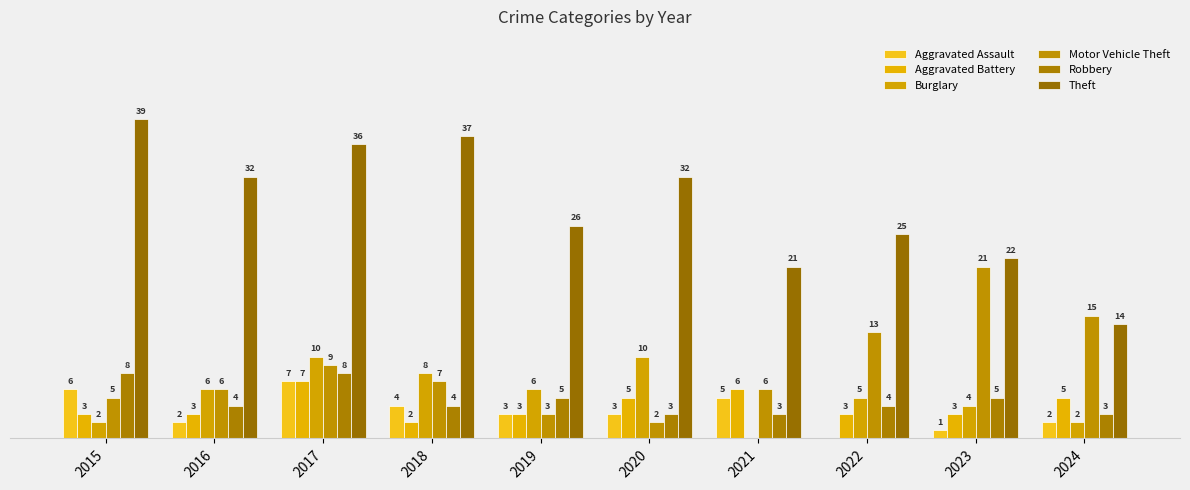

What is the difference between the maximum and minimum values in the Theft series?

25